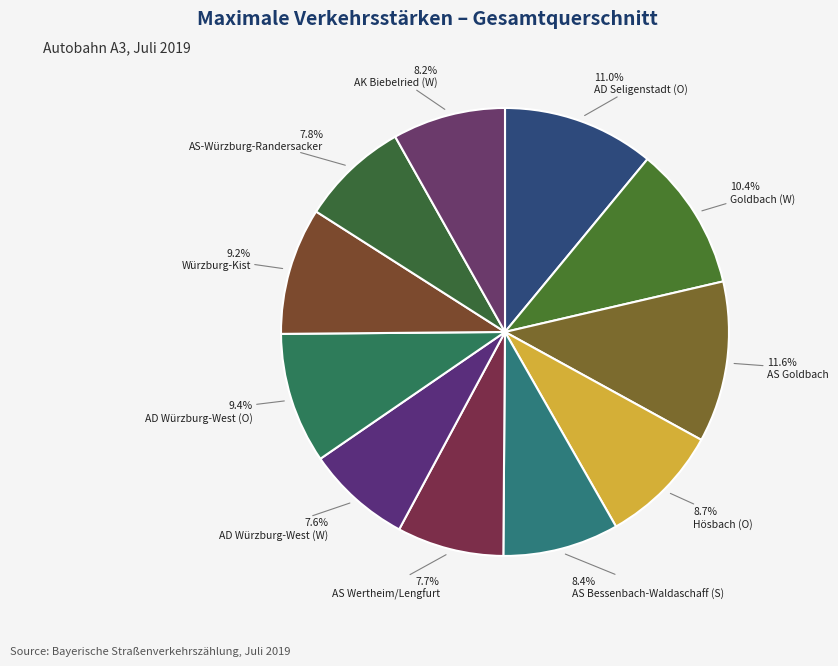

How many segments does this pie chart have?

11